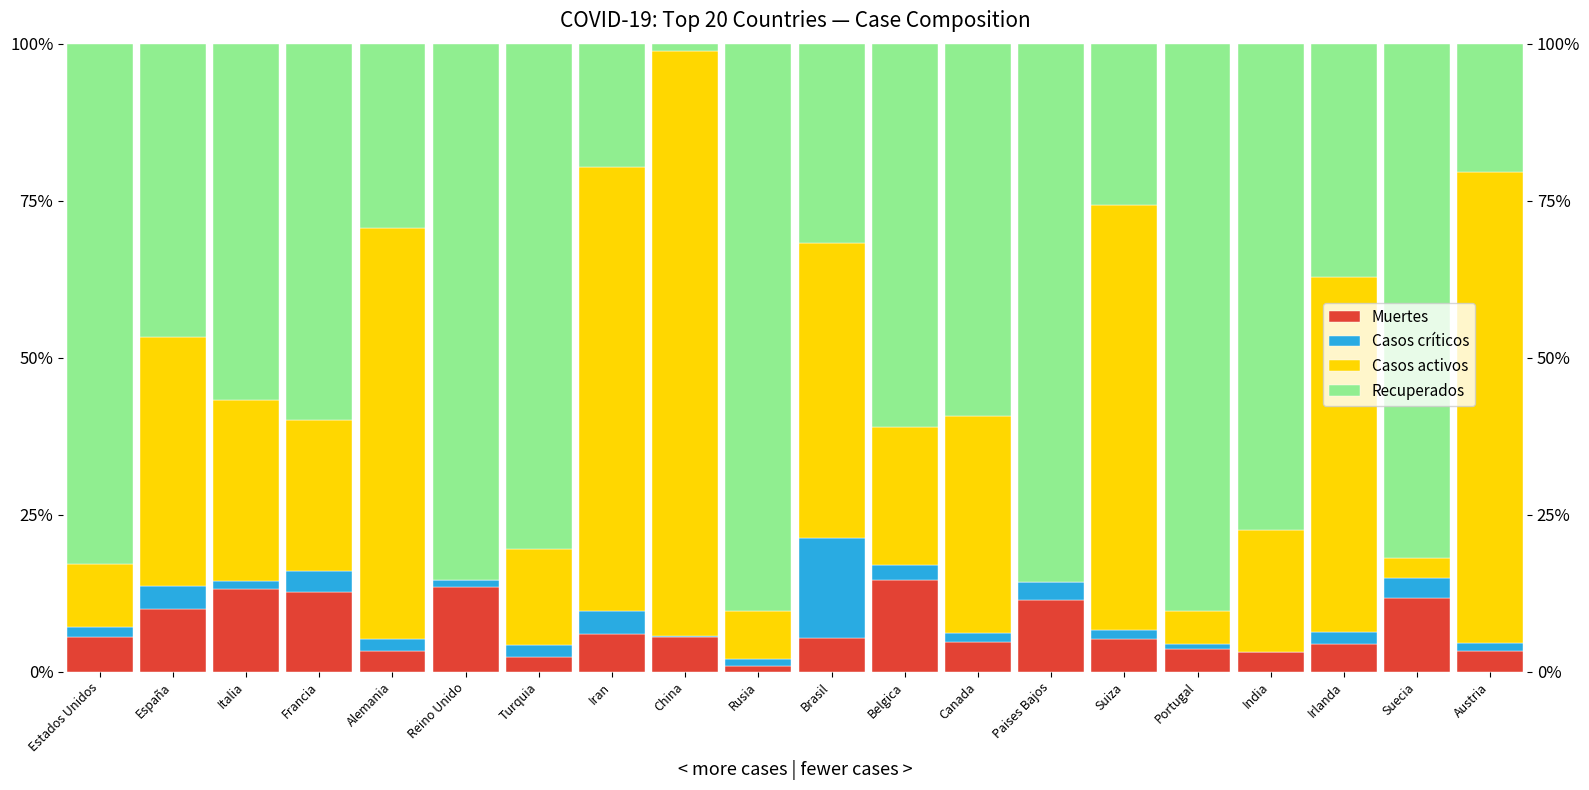

Reading right to left, transcribe all the data shown in this chart.

Muertes: Austria=0.0	Suecia=0.1	Irlanda=0.0	India=0.0	Portugal=0.0	Suiza=0.1	Paises Bajos=0.1	Canada=0.0	Belgica=0.1	Brasil=0.1	Rusia=0.0	China=0.1	Iran=0.1	Turquia=0.0	Reino Unido=0.1	Alemania=0.0	Francia=0.1	Italia=0.1	España=0.1	Estados Unidos=0.1
Casos críticos: Austria=0.0	Suecia=0.0	Irlanda=0.0	India=0.0	Portugal=0.0	Suiza=0.0	Paises Bajos=0.0	Canada=0.0	Belgica=0.0	Brasil=0.2	Rusia=0.0	China=0.0	Iran=0.0	Turquia=0.0	Reino Unido=0.0	Alemania=0.0	Francia=0.0	Italia=0.0	España=0.0	Estados Unidos=0.0
Casos activos: Austria=0.8	Suecia=0.0	Irlanda=0.6	India=0.2	Portugal=0.1	Suiza=0.7	Paises Bajos=0.0	Canada=0.3	Belgica=0.2	Brasil=0.5	Rusia=0.1	China=0.9	Iran=0.7	Turquia=0.2	Reino Unido=0.0	Alemania=0.7	Francia=0.2	Italia=0.3	España=0.4	Estados Unidos=0.1
Recuperados: Austria=0.2	Suecia=0.8	Irlanda=0.4	India=0.8	Portugal=0.9	Suiza=0.3	Paises Bajos=0.9	Canada=0.6	Belgica=0.6	Brasil=0.3	Rusia=0.9	China=0.0	Iran=0.2	Turquia=0.8	Reino Unido=0.9	Alemania=0.3	Francia=0.6	Italia=0.6	España=0.5	Estados Unidos=0.8